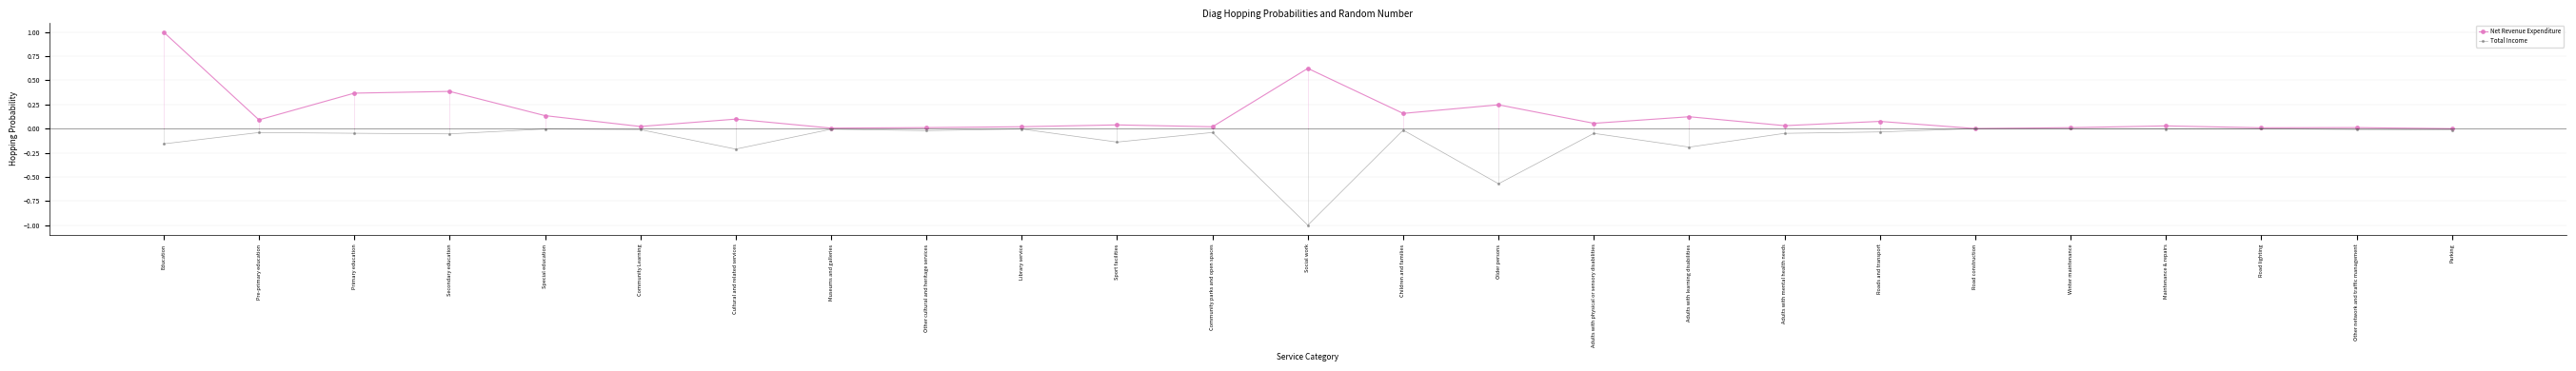

What is the difference between the maximum and minimum values in the Net Revenue Expenditure series?

1.0